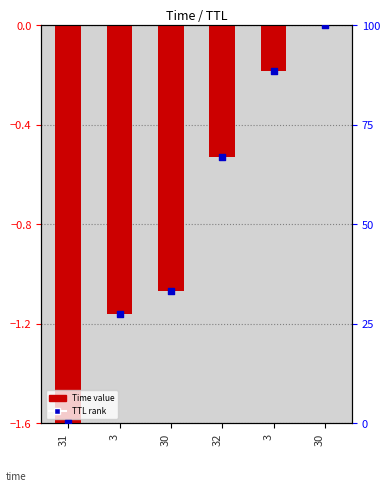

What is the total value across all series at 31?

-1.6